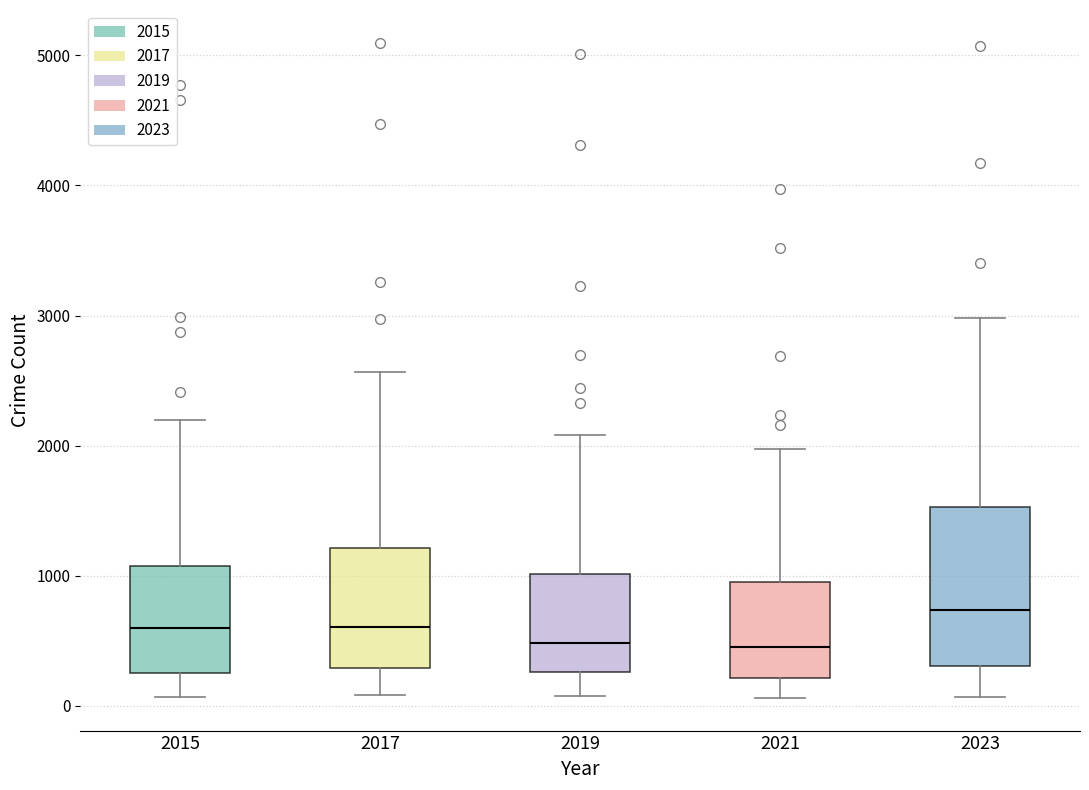

Reading left to right, transcribe this box plot: for each box, give where its median line is, the range the box spans, and where its two whiskers end, as read against the y-axis. The values are not printed on the chart, so give them approximately, as read against the axis.

2015: median 600, box 300 to 1100, whiskers 100 to 2200
2017: median 600, box 300 to 1200, whiskers 100 to 2600
2019: median 500, box 300 to 1000, whiskers 100 to 2100
2021: median 500, box 200 to 900, whiskers 100 to 2000
2023: median 700, box 300 to 1500, whiskers 100 to 3000